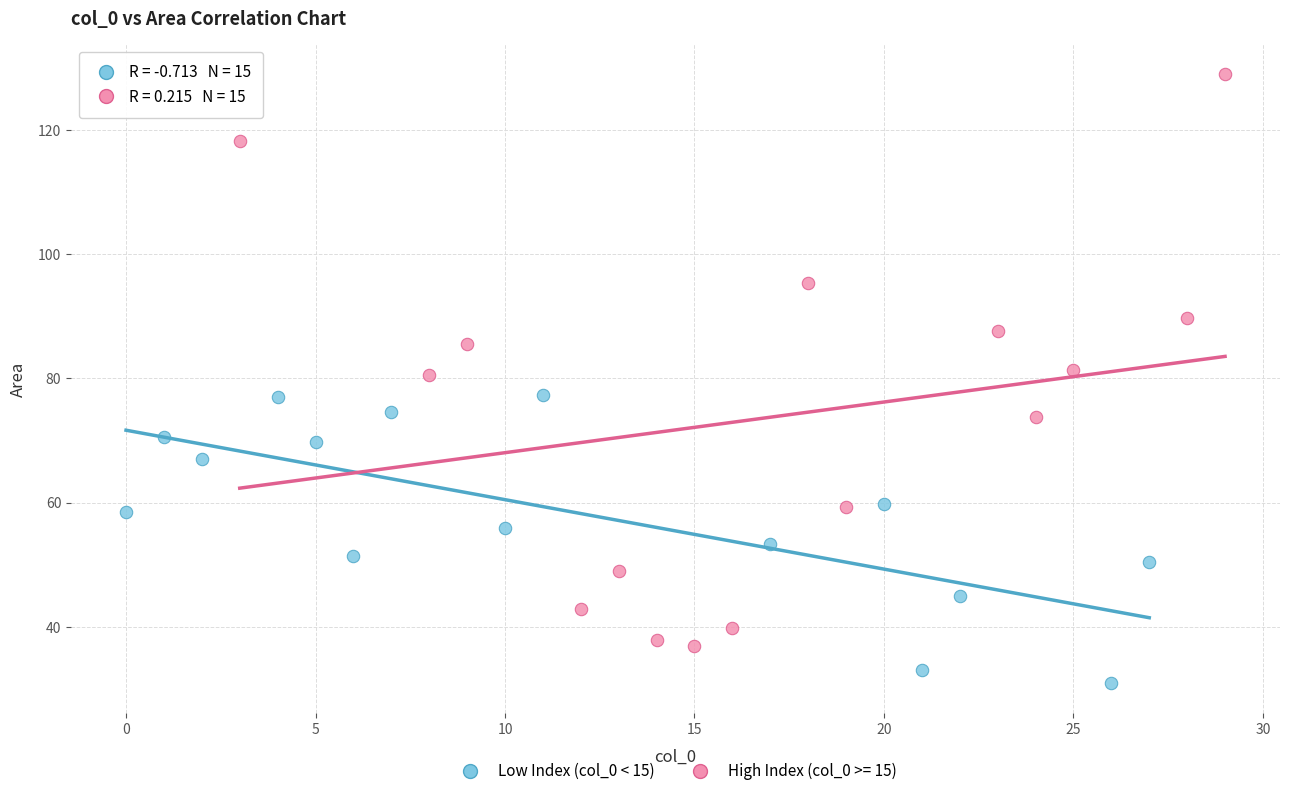

Which series has the largest Y range (max minus min)?

High Index (col_0 >= 15)